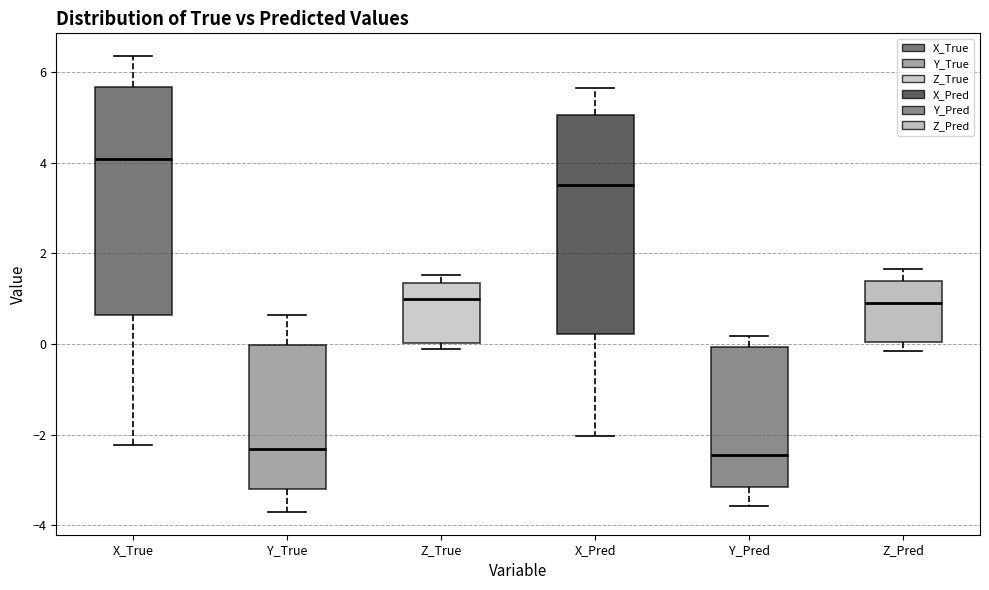

Reading left to right, transcribe this box plot: for each box, give where its median line is, the range the box spans, and where its two whiskers end, as read against the y-axis. The values are not printed on the chart, so give them approximately, as read against the axis.

X_True: median 4.0, box 0.6 to 5.6, whiskers -2.2 to 6.4
Y_True: median -2.4, box -3.2 to 0.0, whiskers -3.8 to 0.6
Z_True: median 1.0, box 0.0 to 1.4, whiskers -0.2 to 1.6
X_Pred: median 3.4, box 0.2 to 5.0, whiskers -2.0 to 5.6
Y_Pred: median -2.4, box -3.2 to 0.0, whiskers -3.6 to 0.2
Z_Pred: median 1.0, box 0.0 to 1.4, whiskers -0.2 to 1.6